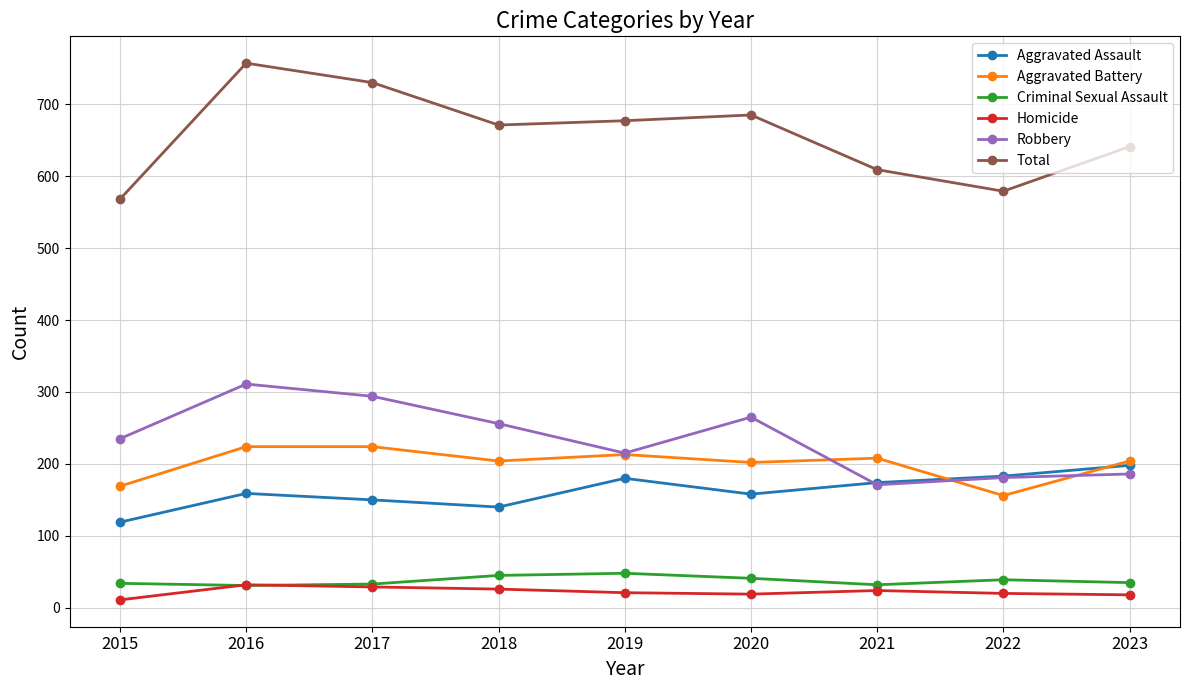

What is the maximum value for Criminal Sexual Assault?

48